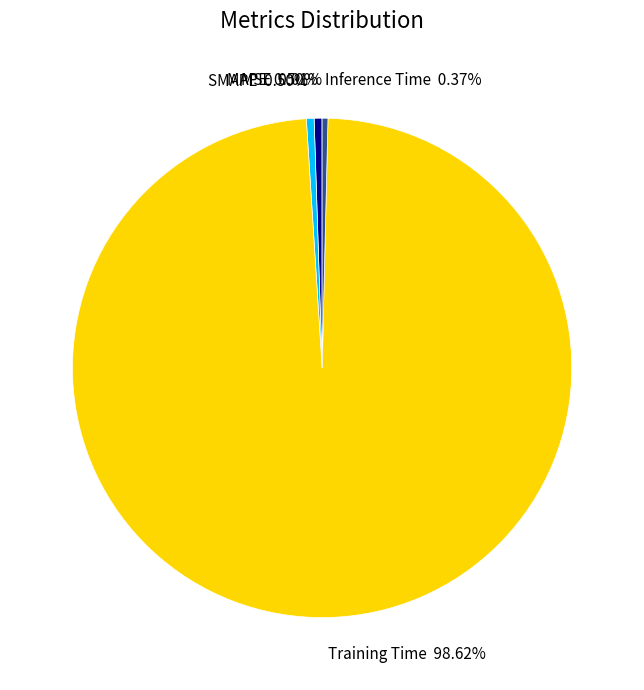

What is the largest slice in the pie chart?

Training Time